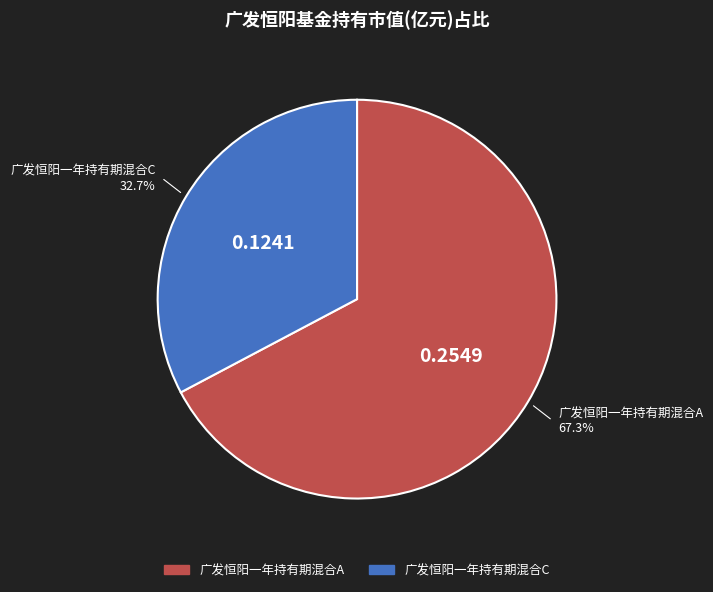

Which has a higher value, 广发恒阳一年持有期混合C or 广发恒阳一年持有期混合A?

广发恒阳一年持有期混合A